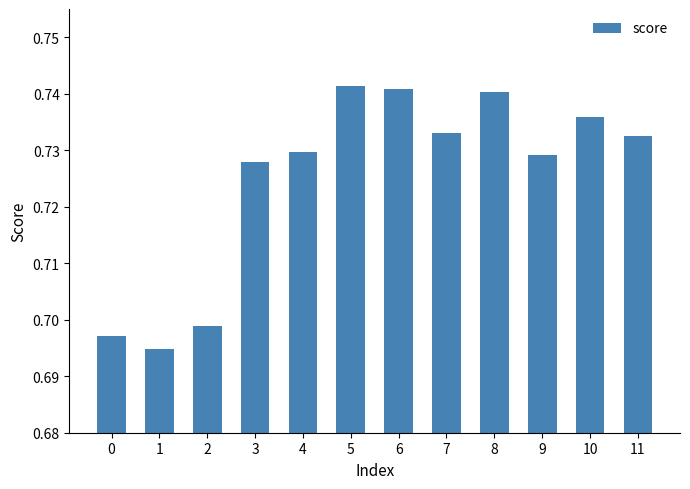

The chart shows a value of 0.9 at 2. True or false?

False